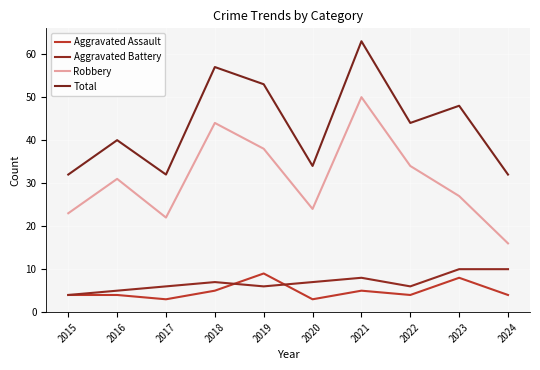

How many lines are shown in the chart?

4